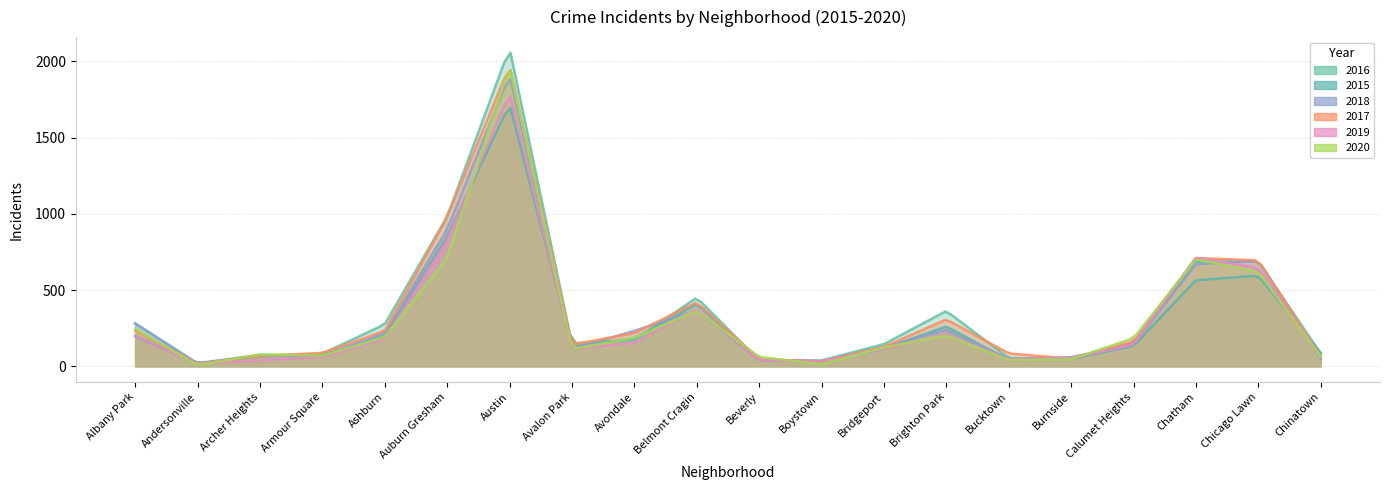

Which category has the highest value in the 2016 series?

Austin